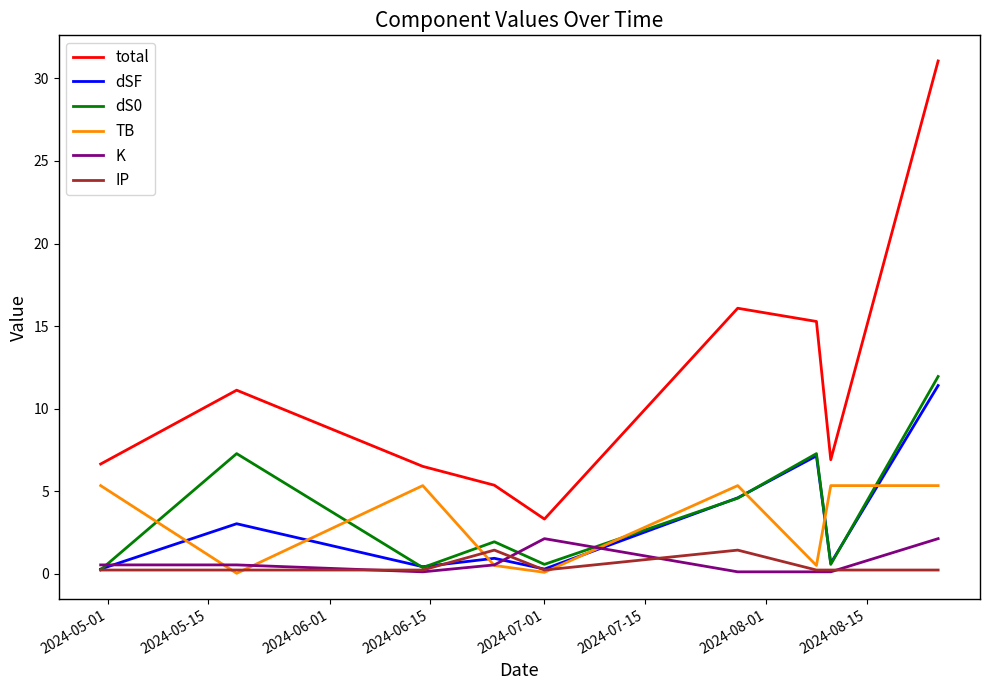

Which series has the largest total across all categories?

total